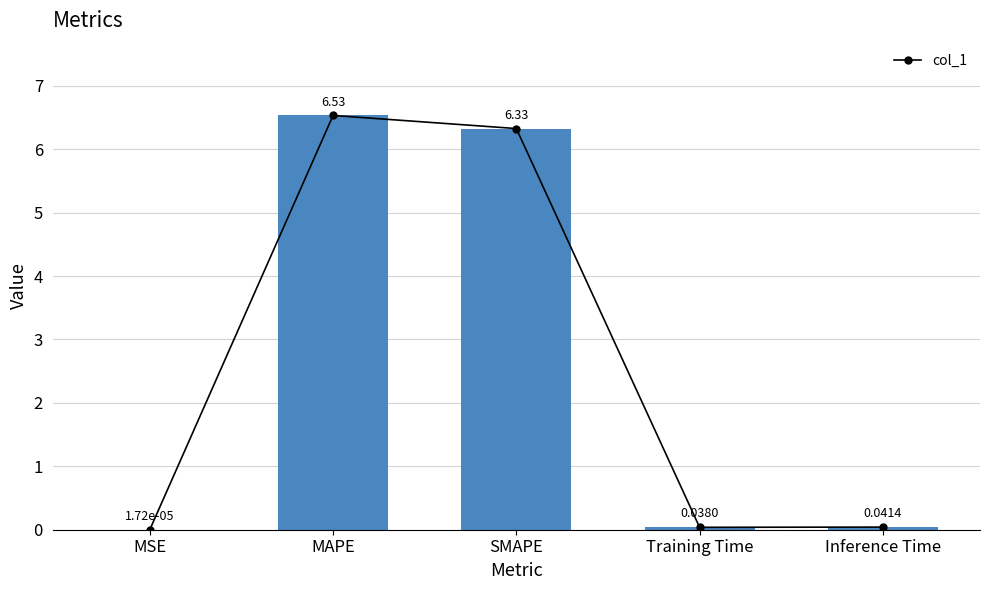

Rank the categories by value from lowest to highest.

MSE, Training Time, Inference Time, SMAPE, MAPE